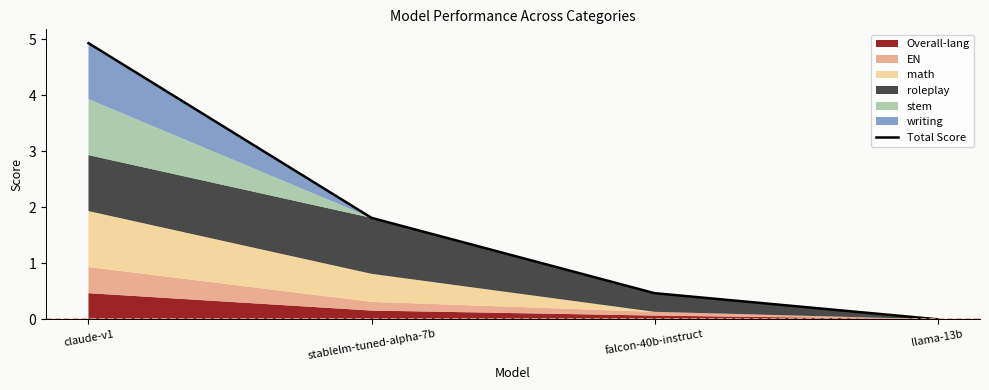

Reading right to left, list all the values displayed in this chart.

0.0	0.5	1.8	4.9